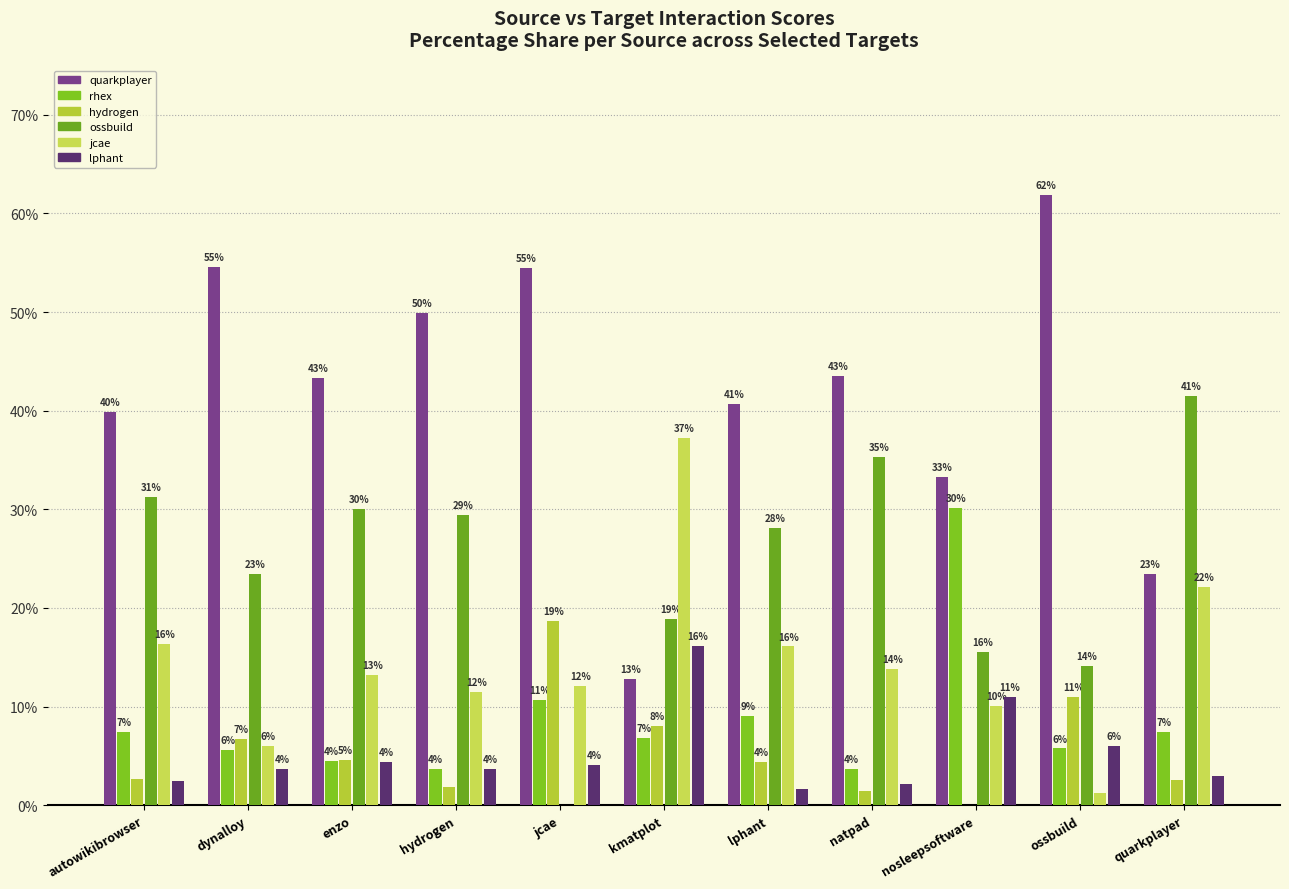

The value of lphant at quarkplayer is 3.0. True or false?

True